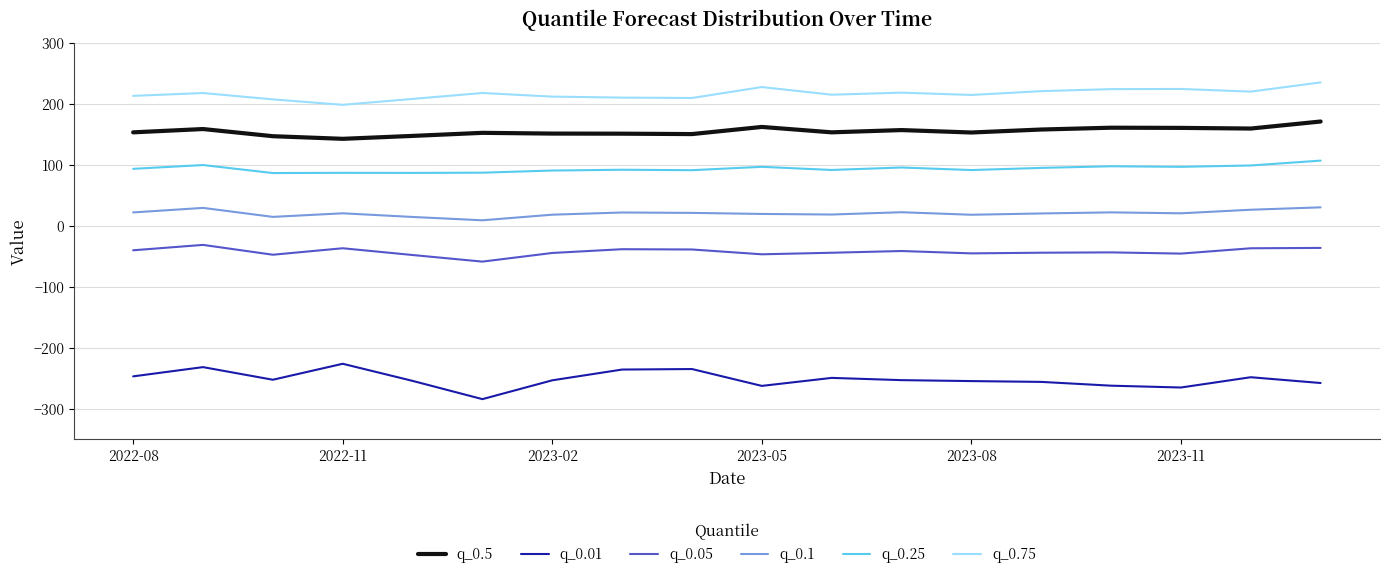

What is the difference between the second highest and minimum values in the q_0.5 series?

19.5